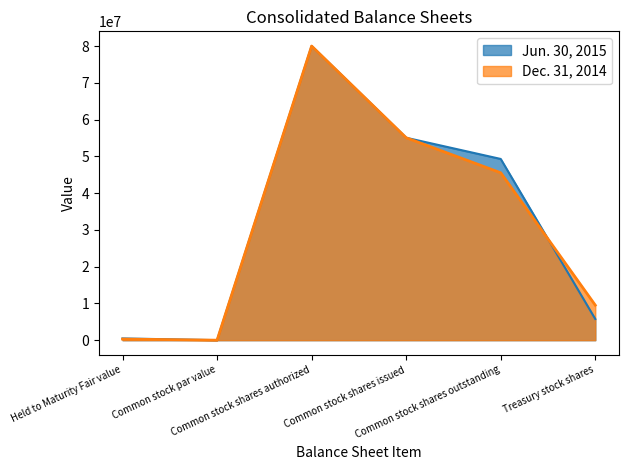

The value of Dec. 31, 2014 at Common stock shares outstanding is 28100852. True or false?

False